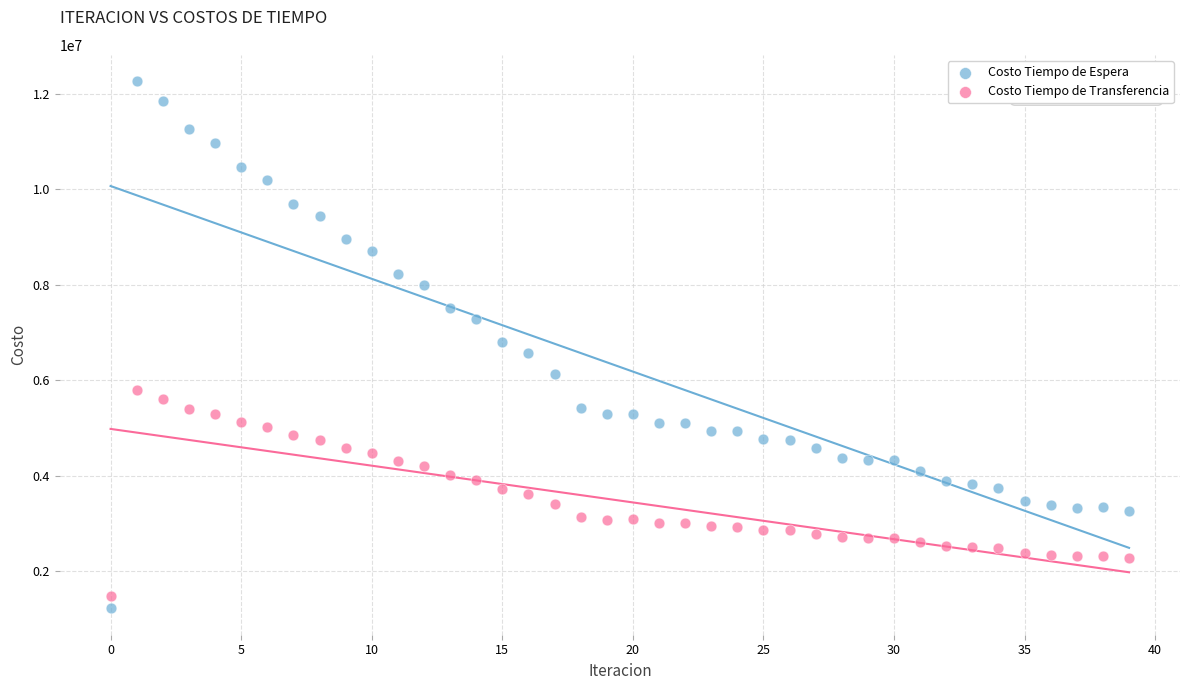

Across all data points, what is the range of Y values (max minus min)?

11032987.1